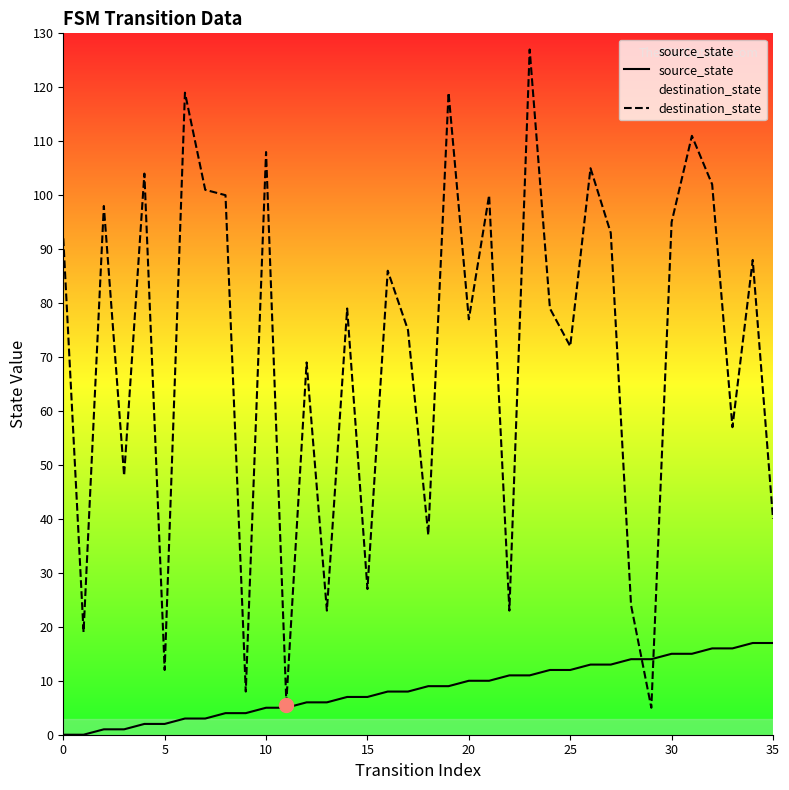

Reading right to left, what are all the values shown in this chart?

source_state: 17	17	16	16	15	15	14	14	13	13	12	12	11	11	10	10	9	9	8	8	7	7	6	6	5	5	4	4	3	3	2	2	1	1	0	0
destination_state: 40	88	57	102	111	95	5	24	93	105	72	79	127	23	100	77	119	37	75	86	27	79	23	69	6	108	8	100	101	119	12	104	48	98	19	92